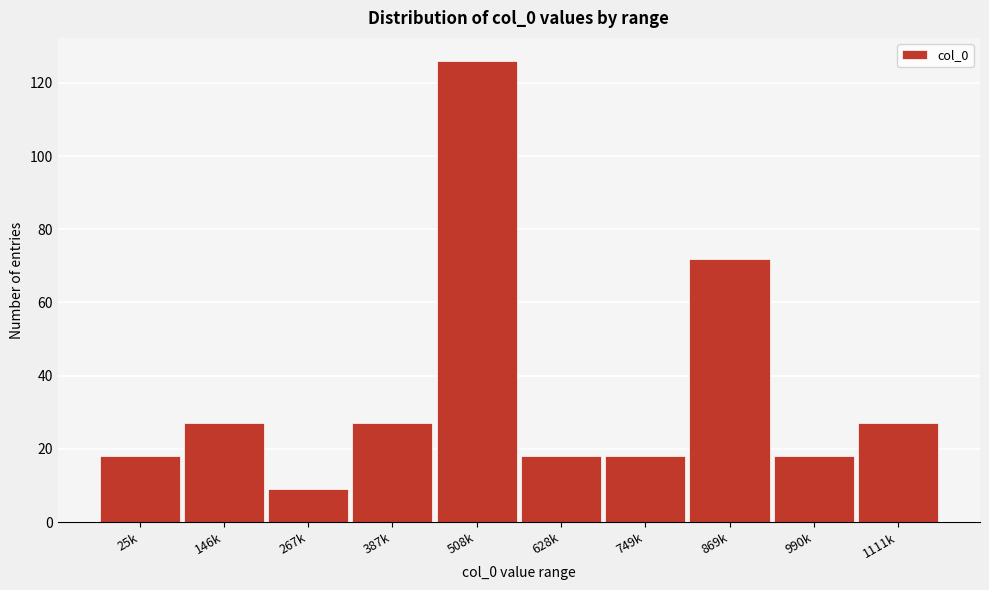

Reading left to right, extract all data points from this chart.

25k=18	146k=27	267k=9	387k=27	508k=126	628k=18	749k=18	869k=72	990k=18	1111k=27